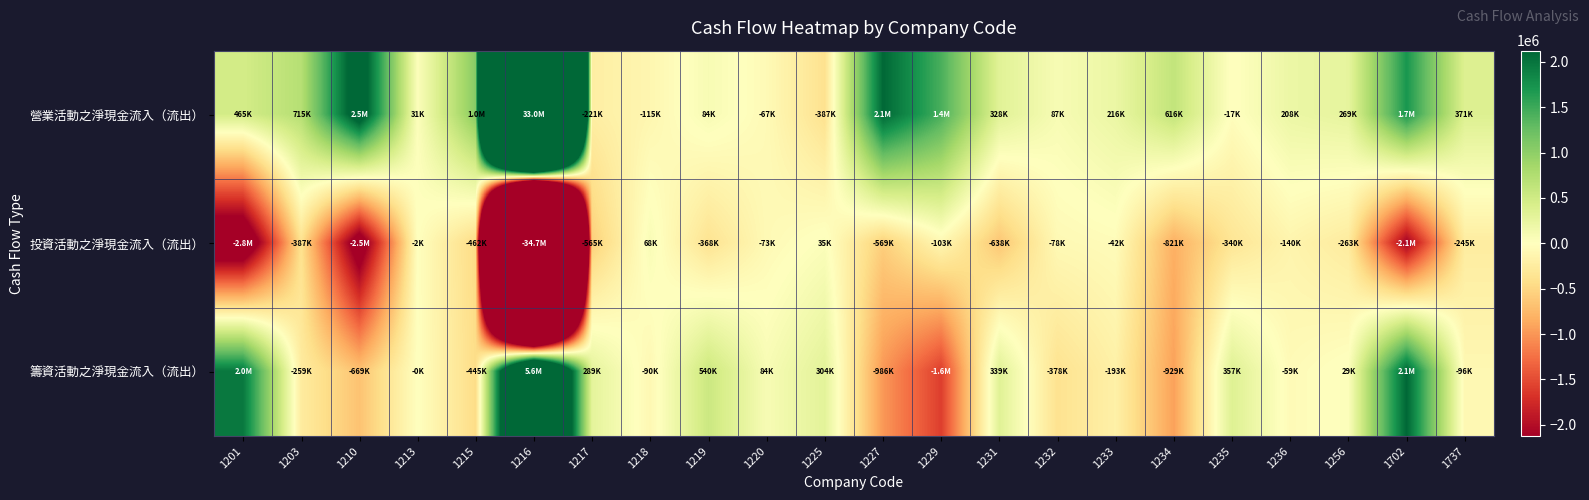

Which label corresponds to the smallest value in the chart?

1216